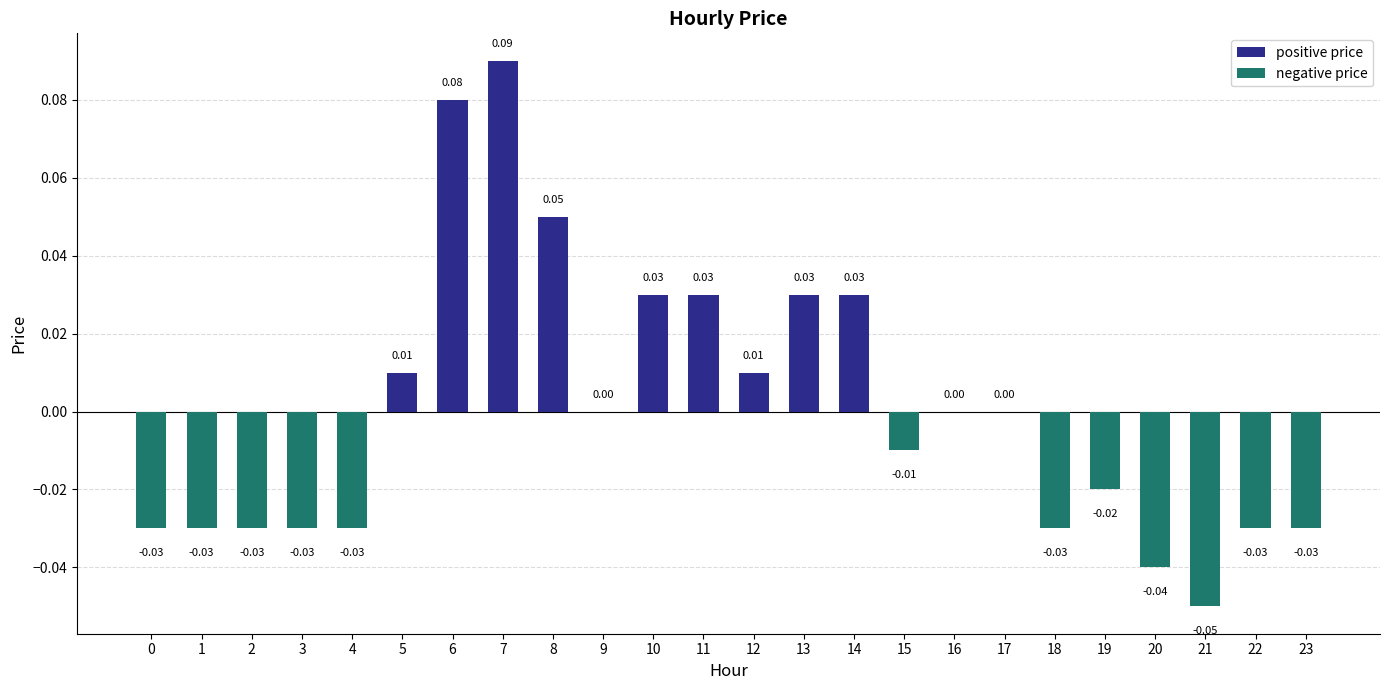

What is the change in value from 2 to 11?

+0.1